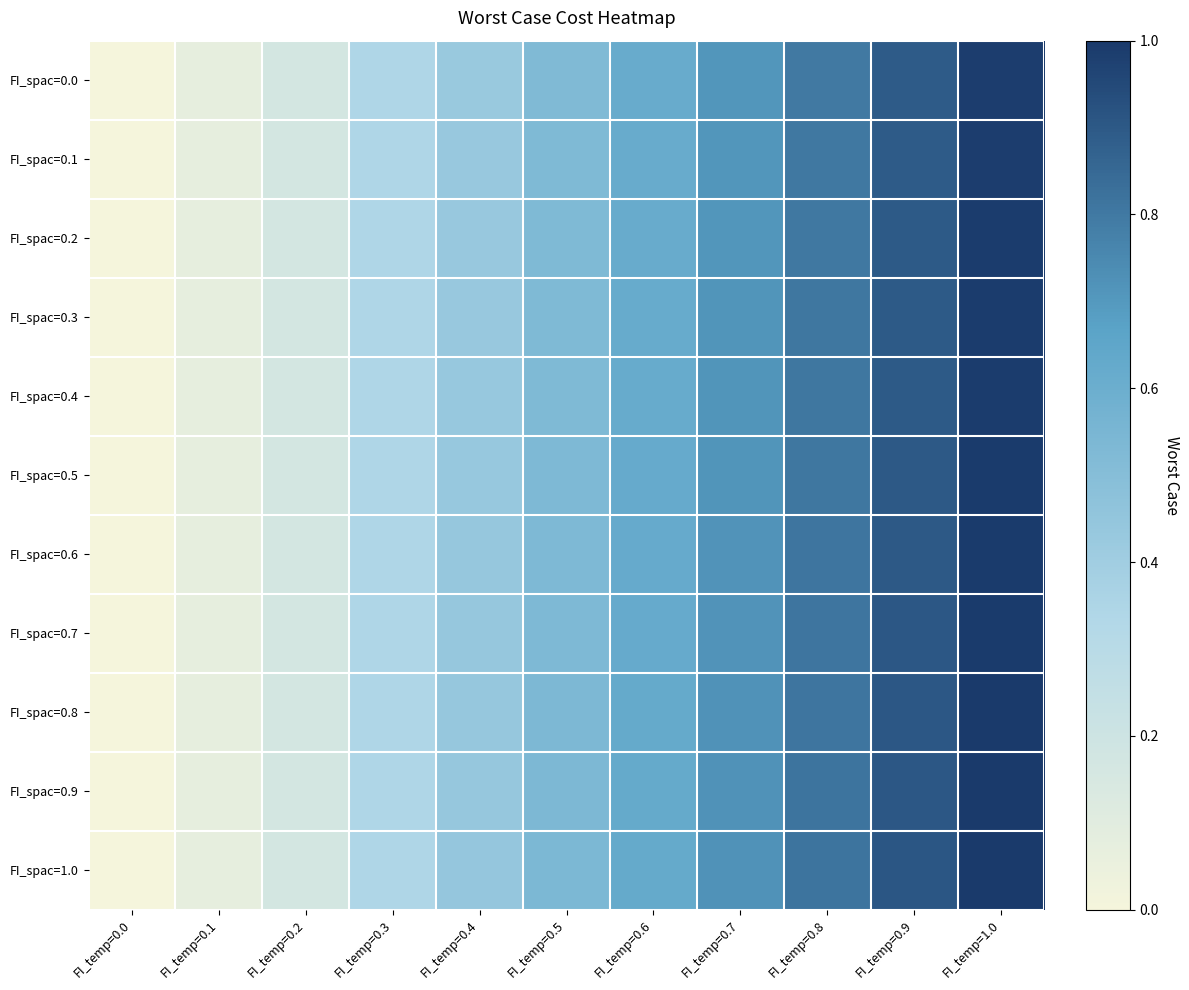

Reading left to right, transcribe all the data shown in this chart.

FI_spac=0.0: FI_temp=0.0=0.0	FI_temp=0.1=0.1	FI_temp=0.2=0.2	FI_temp=0.3=0.3	FI_temp=0.4=0.4	FI_temp=0.5=0.5	FI_temp=0.6=0.6	FI_temp=0.7=0.7	FI_temp=0.8=0.8	FI_temp=0.9=0.9	FI_temp=1.0=1.0
FI_spac=0.1: FI_temp=0.0=0.0	FI_temp=0.1=0.1	FI_temp=0.2=0.2	FI_temp=0.3=0.3	FI_temp=0.4=0.4	FI_temp=0.5=0.5	FI_temp=0.6=0.6	FI_temp=0.7=0.7	FI_temp=0.8=0.8	FI_temp=0.9=0.9	FI_temp=1.0=1.0
FI_spac=0.2: FI_temp=0.0=0.0	FI_temp=0.1=0.1	FI_temp=0.2=0.2	FI_temp=0.3=0.3	FI_temp=0.4=0.4	FI_temp=0.5=0.5	FI_temp=0.6=0.6	FI_temp=0.7=0.7	FI_temp=0.8=0.8	FI_temp=0.9=0.9	FI_temp=1.0=1.0
FI_spac=0.3: FI_temp=0.0=0.0	FI_temp=0.1=0.1	FI_temp=0.2=0.2	FI_temp=0.3=0.3	FI_temp=0.4=0.4	FI_temp=0.5=0.5	FI_temp=0.6=0.6	FI_temp=0.7=0.7	FI_temp=0.8=0.8	FI_temp=0.9=0.9	FI_temp=1.0=1.0
FI_spac=0.4: FI_temp=0.0=0.0	FI_temp=0.1=0.1	FI_temp=0.2=0.2	FI_temp=0.3=0.3	FI_temp=0.4=0.4	FI_temp=0.5=0.5	FI_temp=0.6=0.6	FI_temp=0.7=0.7	FI_temp=0.8=0.8	FI_temp=0.9=0.9	FI_temp=1.0=1.0
FI_spac=0.5: FI_temp=0.0=0.0	FI_temp=0.1=0.1	FI_temp=0.2=0.2	FI_temp=0.3=0.3	FI_temp=0.4=0.4	FI_temp=0.5=0.5	FI_temp=0.6=0.6	FI_temp=0.7=0.7	FI_temp=0.8=0.8	FI_temp=0.9=0.9	FI_temp=1.0=1.0
FI_spac=0.6: FI_temp=0.0=0.0	FI_temp=0.1=0.1	FI_temp=0.2=0.2	FI_temp=0.3=0.3	FI_temp=0.4=0.4	FI_temp=0.5=0.5	FI_temp=0.6=0.6	FI_temp=0.7=0.7	FI_temp=0.8=0.8	FI_temp=0.9=0.9	FI_temp=1.0=1.0
FI_spac=0.7: FI_temp=0.0=0.0	FI_temp=0.1=0.1	FI_temp=0.2=0.2	FI_temp=0.3=0.3	FI_temp=0.4=0.4	FI_temp=0.5=0.5	FI_temp=0.6=0.6	FI_temp=0.7=0.7	FI_temp=0.8=0.8	FI_temp=0.9=0.9	FI_temp=1.0=1.0
FI_spac=0.8: FI_temp=0.0=0.0	FI_temp=0.1=0.1	FI_temp=0.2=0.2	FI_temp=0.3=0.3	FI_temp=0.4=0.4	FI_temp=0.5=0.5	FI_temp=0.6=0.6	FI_temp=0.7=0.7	FI_temp=0.8=0.8	FI_temp=0.9=0.9	FI_temp=1.0=1.0
FI_spac=0.9: FI_temp=0.0=0.0	FI_temp=0.1=0.1	FI_temp=0.2=0.2	FI_temp=0.3=0.3	FI_temp=0.4=0.4	FI_temp=0.5=0.5	FI_temp=0.6=0.6	FI_temp=0.7=0.7	FI_temp=0.8=0.8	FI_temp=0.9=0.9	FI_temp=1.0=1.0
FI_spac=1.0: FI_temp=0.0=0.0	FI_temp=0.1=0.1	FI_temp=0.2=0.2	FI_temp=0.3=0.3	FI_temp=0.4=0.4	FI_temp=0.5=0.5	FI_temp=0.6=0.6	FI_temp=0.7=0.7	FI_temp=0.8=0.8	FI_temp=0.9=0.9	FI_temp=1.0=1.0